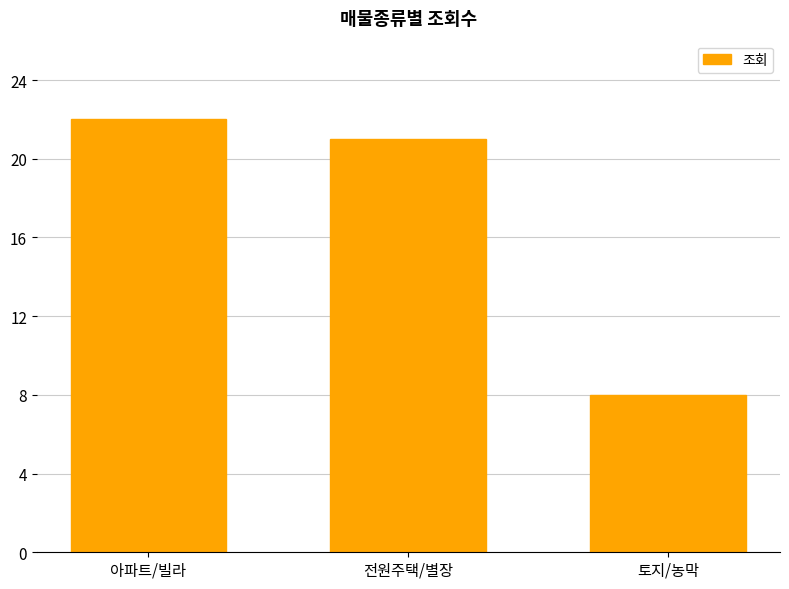

How many distinct data groups are displayed?

1